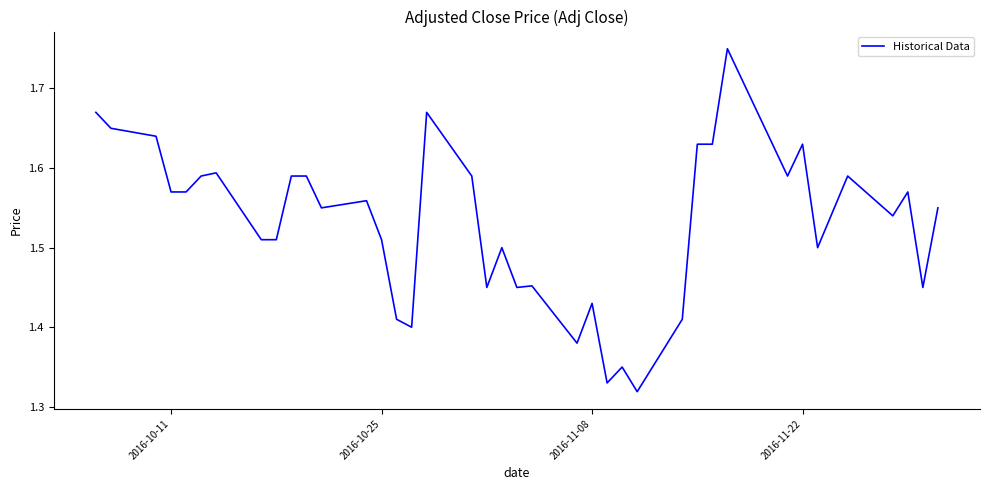

What is the difference between the maximum and minimum values?

0.4